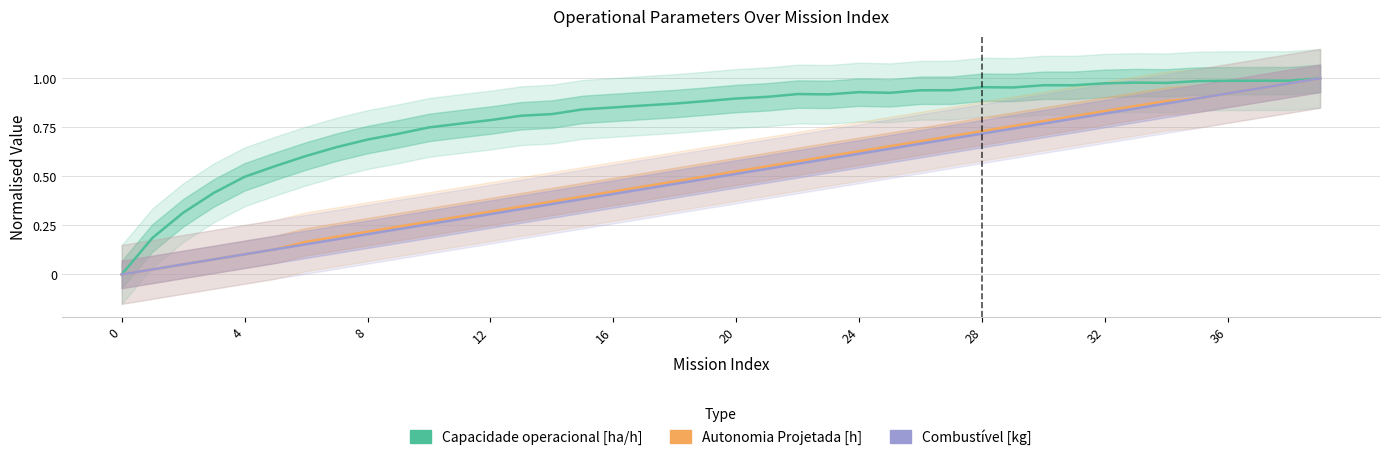

The value of Capacidade operacional [ha/h] at 32 is 0.4. True or false?

False